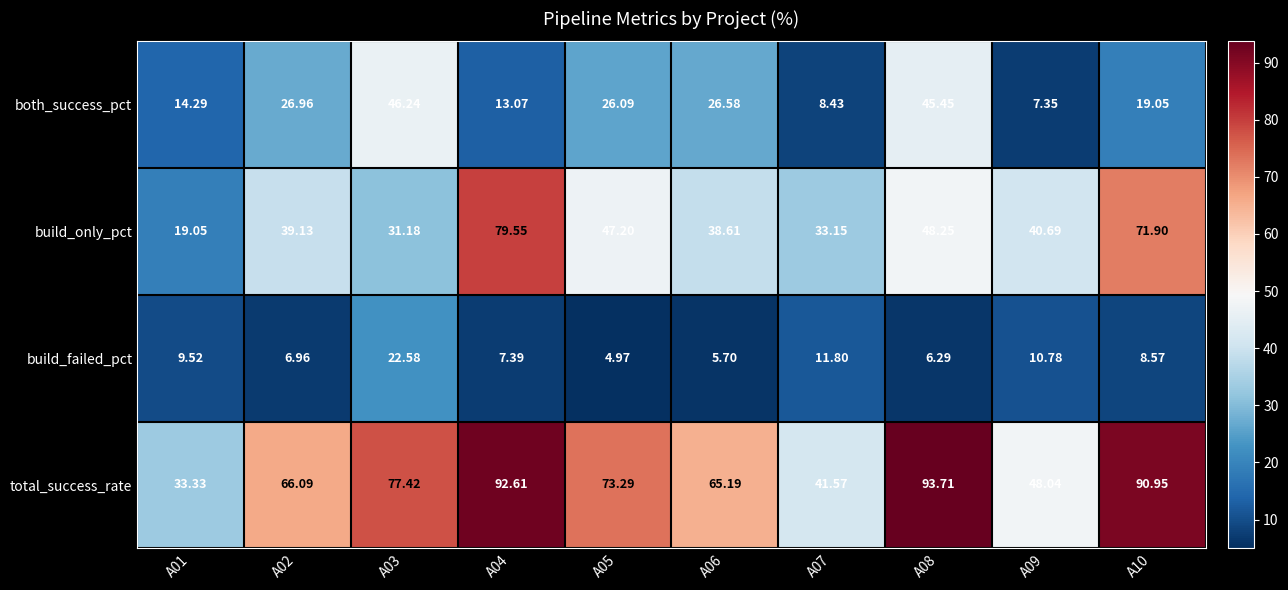

Which series changed the most between A05 and A08?

total_success_rate